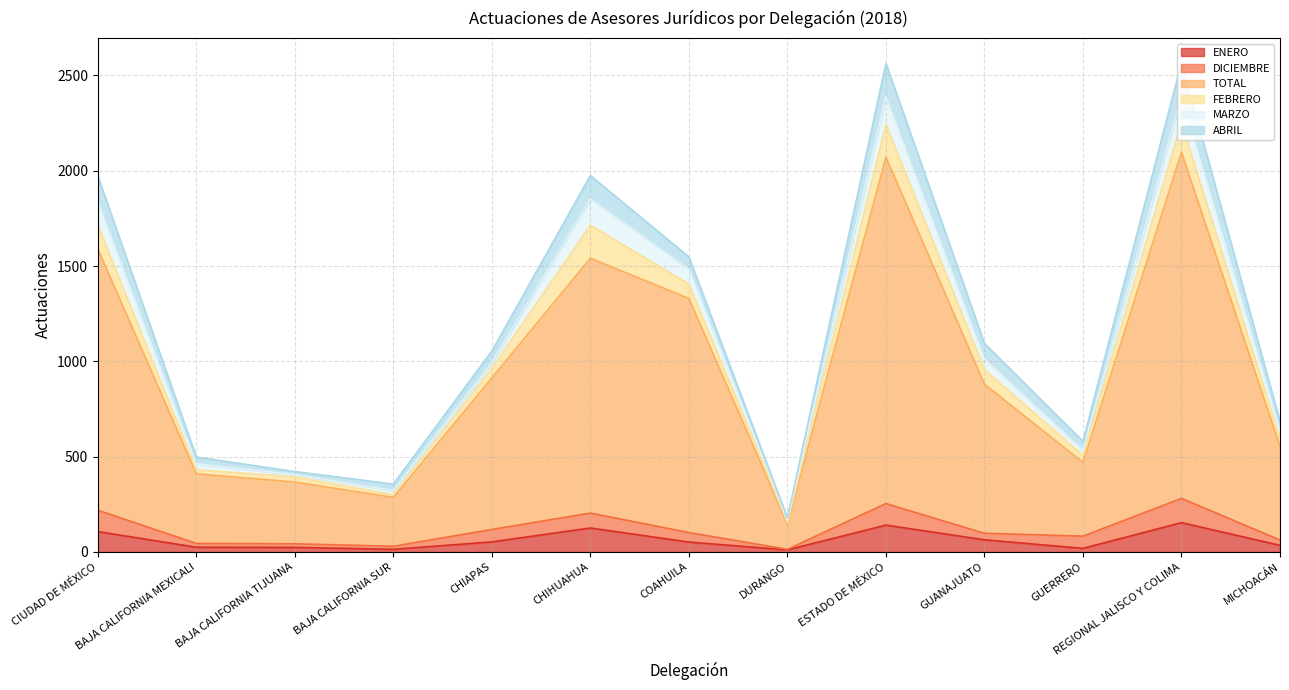

Where is the first local maximum for ABRIL?

CHIHUAHUA